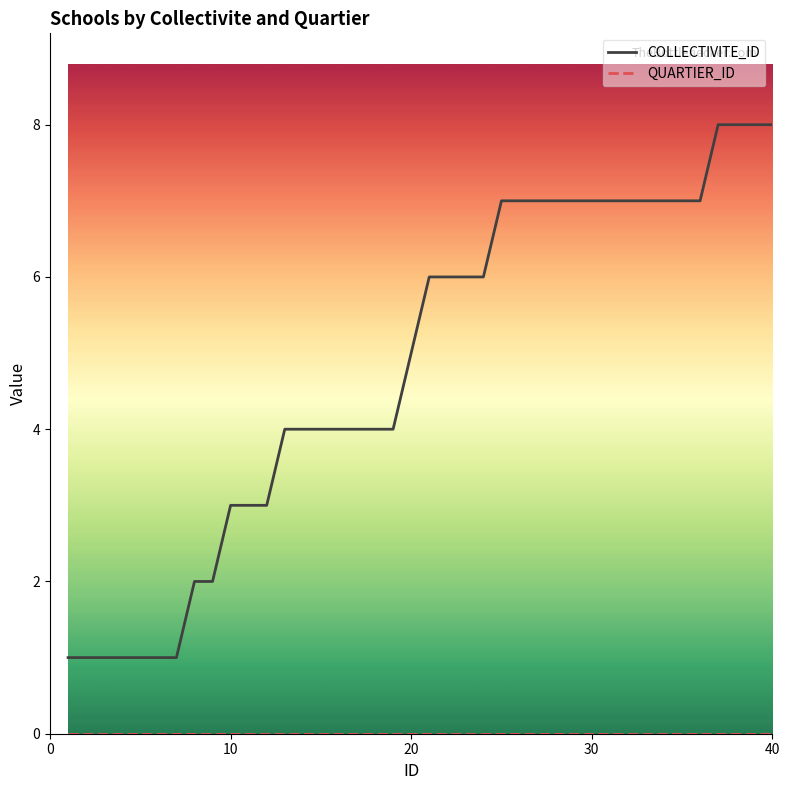

Which series has the largest total across all categories?

COLLECTIVITE_ID